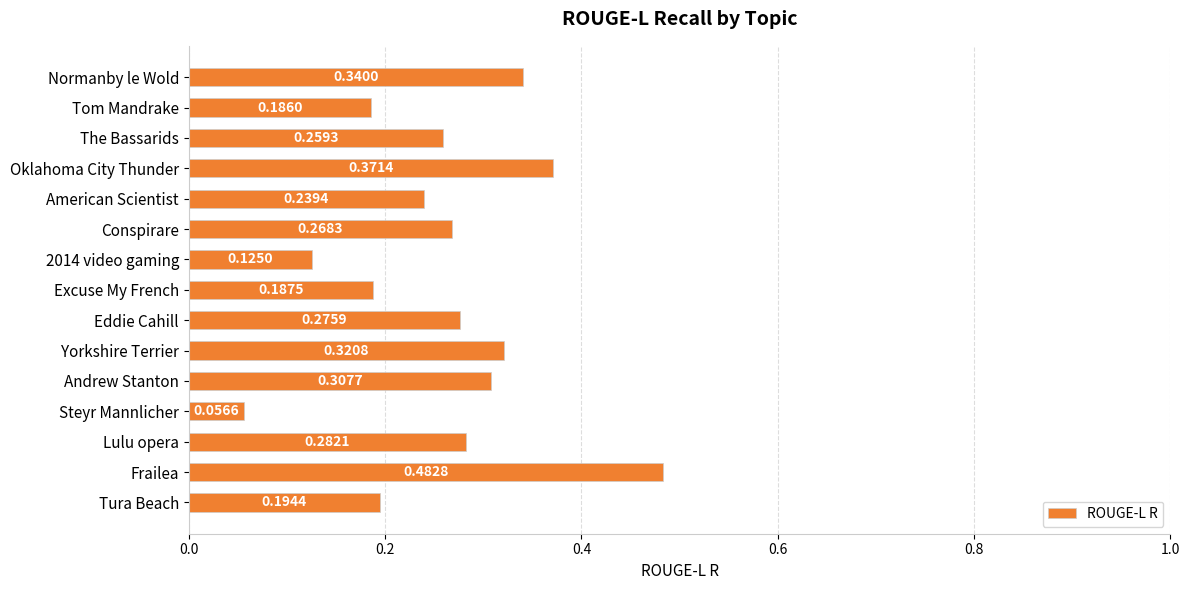

Which category has the highest value across all series?

Frailea